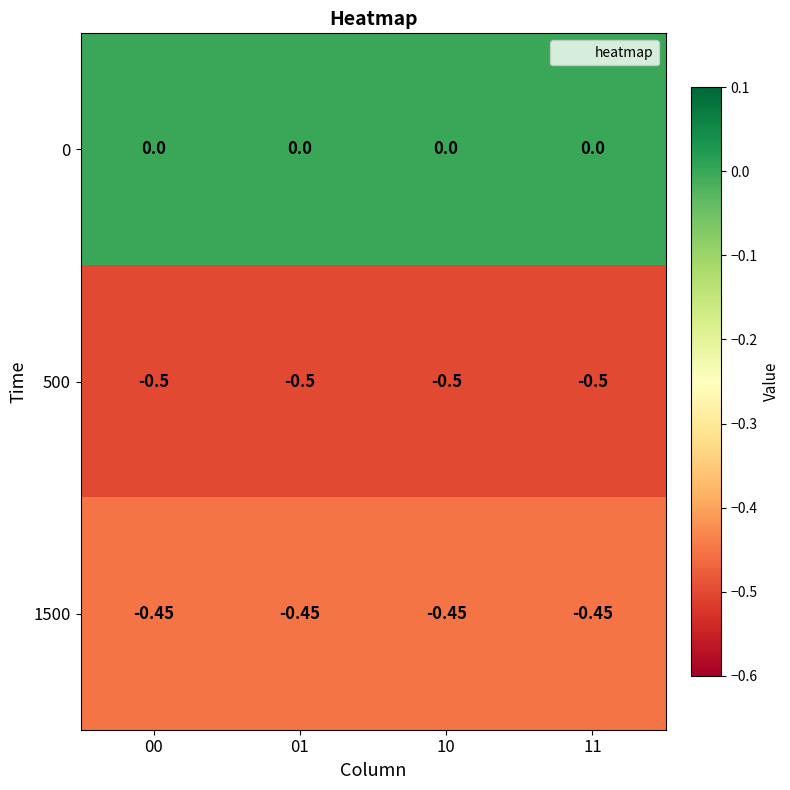

Rank the series at 01 from highest to lowest value.

0, 1500, 500